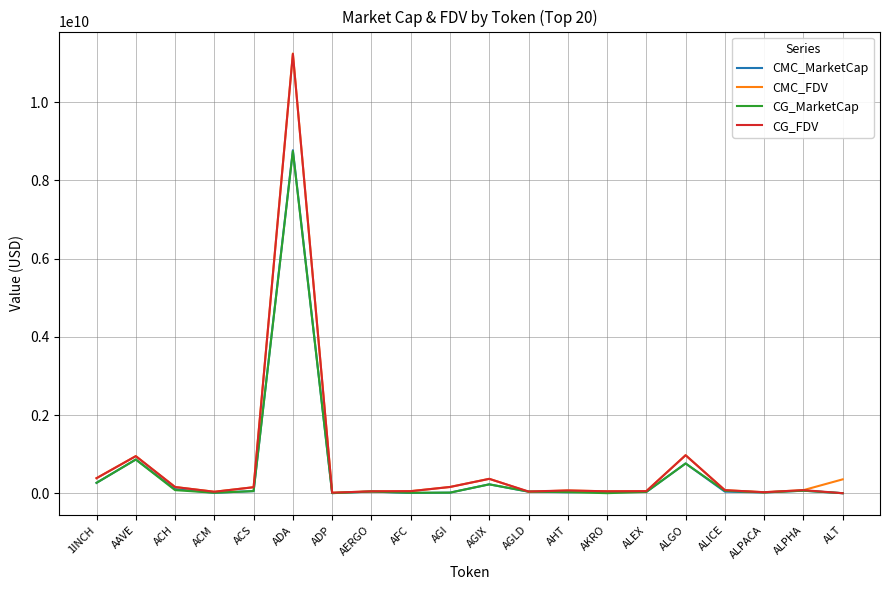

In CG_MarketCap, how many points are lower than both neighbors (excluding endpoints)?

5